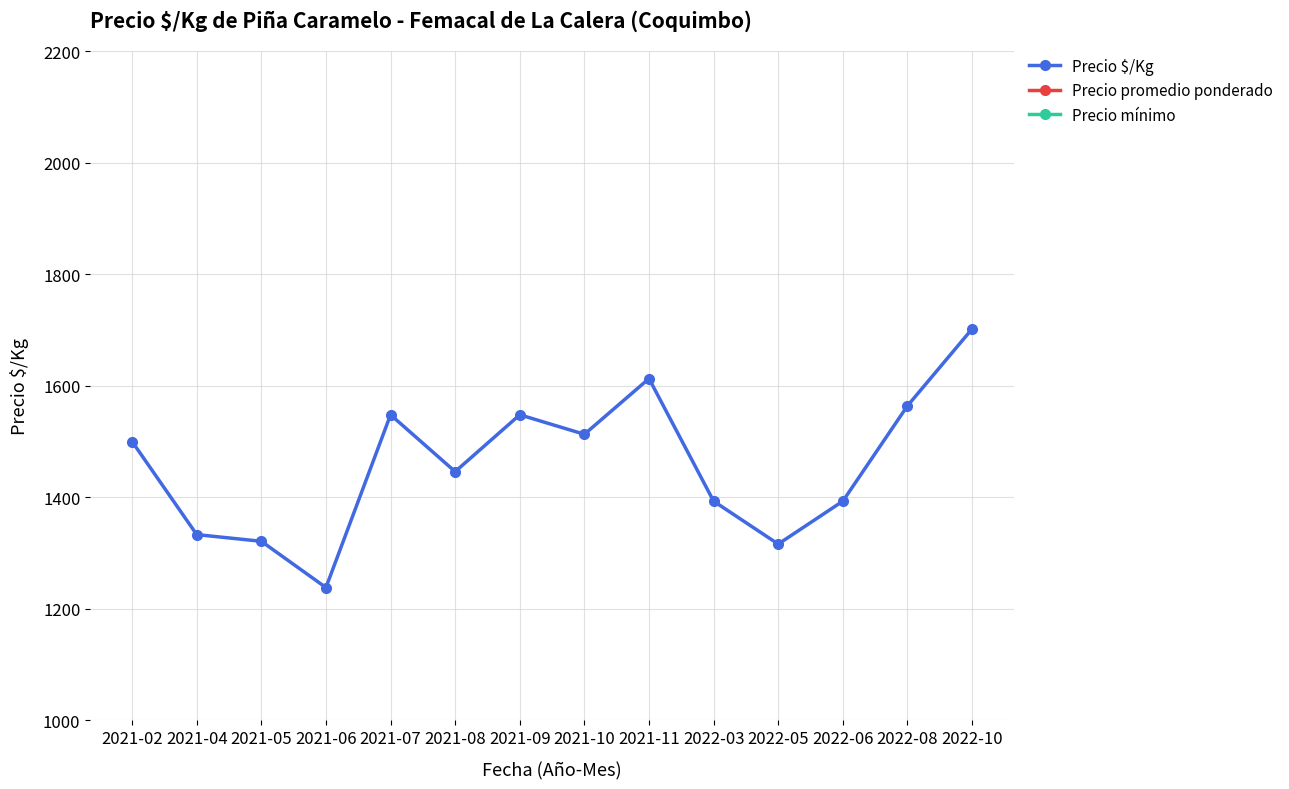

How many lines are shown in the chart?

3